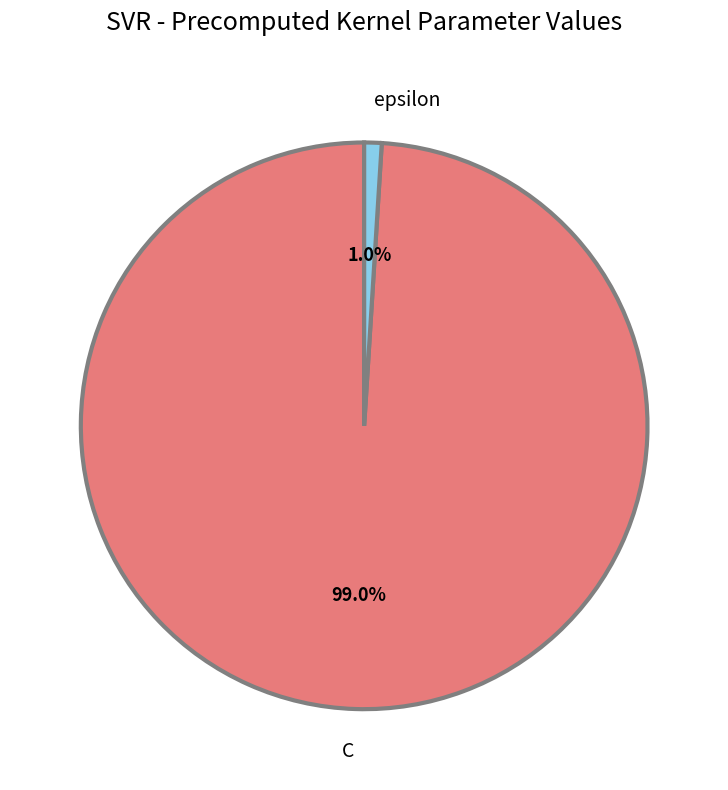

The epsilon slice represents 1% of the pie. True or false?

True